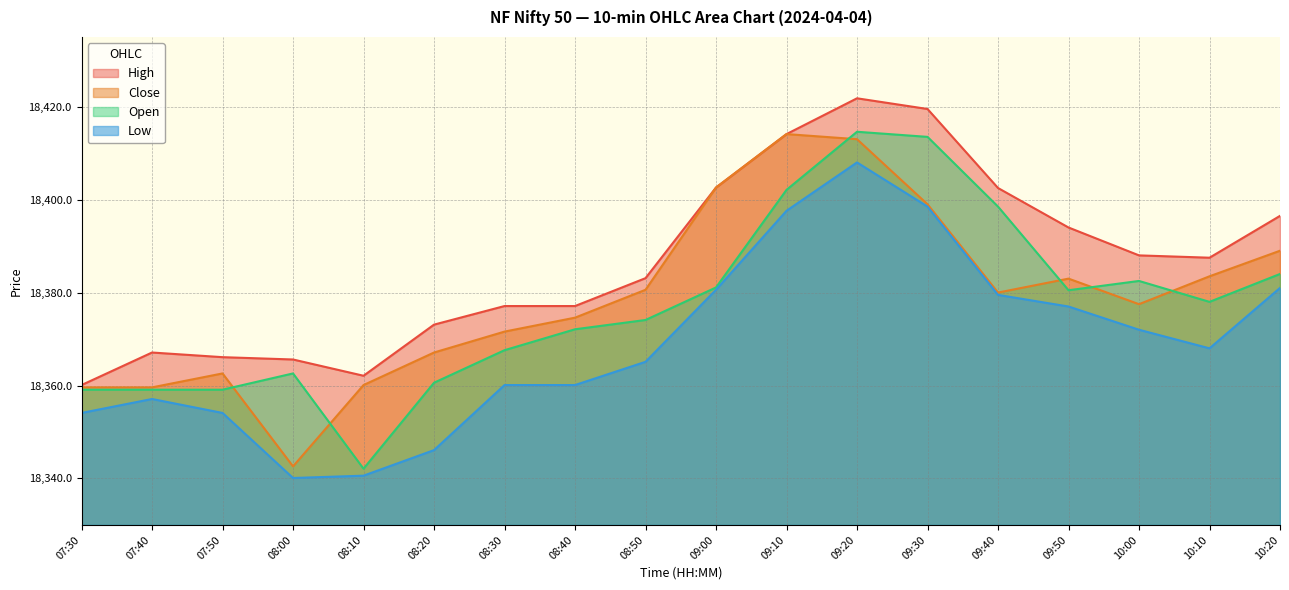

What is the smallest value displayed?

18340.1